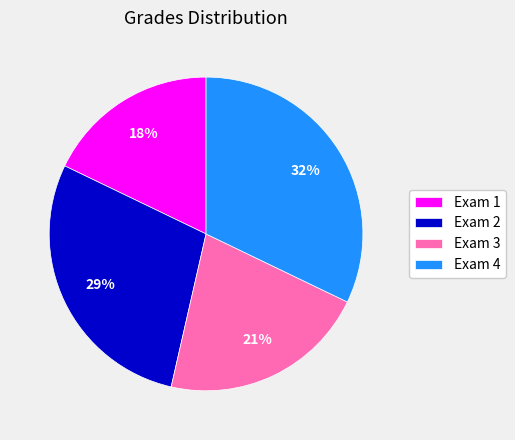

What is the ratio of the value at Exam 1 to the value at Exam 2?

0.6